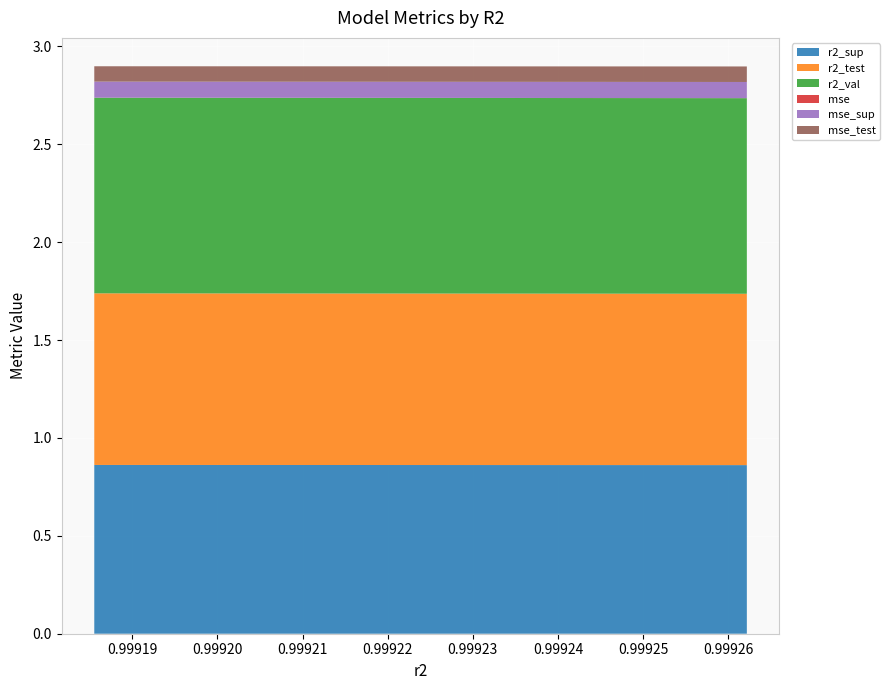

Reading right to left, extract all data points from this chart.

r2_sup: 0.9	0.9	0.9	0.9	0.9	0.9	0.9	0.9	0.9	0.9
r2_test: 0.9	0.9	0.9	0.9	0.9	0.9	0.9	0.9	0.9	0.9
r2_val: 1.0	1.0	1.0	1.0	1.0	1.0	1.0	1.0	1.0	1.0
mse: 0.0	0.0	0.0	0.0	0.0	0.0	0.0	0.0	0.0	0.0
mse_sup: 0.1	0.1	0.1	0.1	0.1	0.1	0.1	0.1	0.1	0.1
mse_test: 0.1	0.1	0.1	0.1	0.1	0.1	0.1	0.1	0.1	0.1